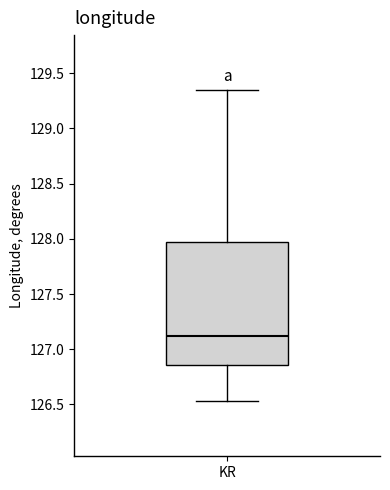

Read this box plot against the y-axis: the position of the median line, the range covered by the box, and the ends of both whiskers. The values are not printed on the chart, so give them approximately, as read against the axis.

median 127.10, box 126.85 to 127.95, whiskers 126.55 to 129.35